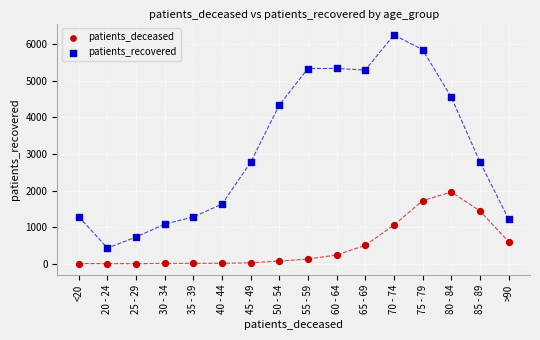

What are all the series names shown in the legend?

patients_deceased, patients_recovered